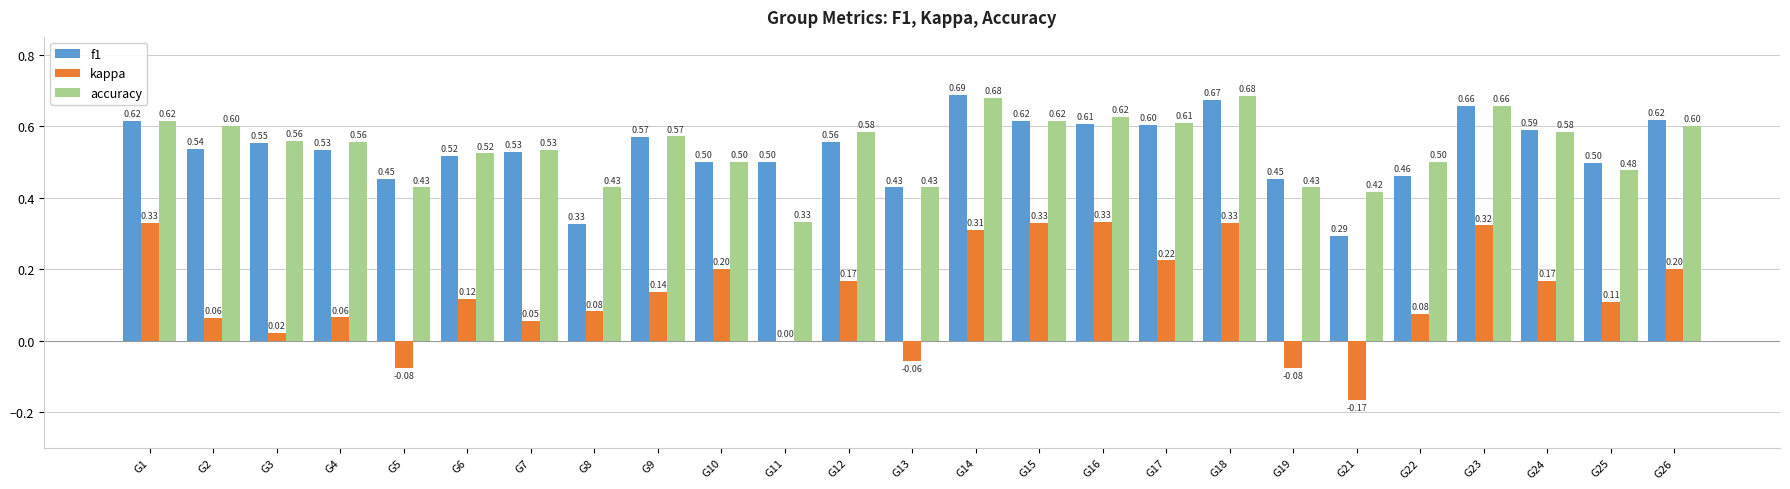

Is the value of accuracy at G6 greater than the value of f1 at G16?

No